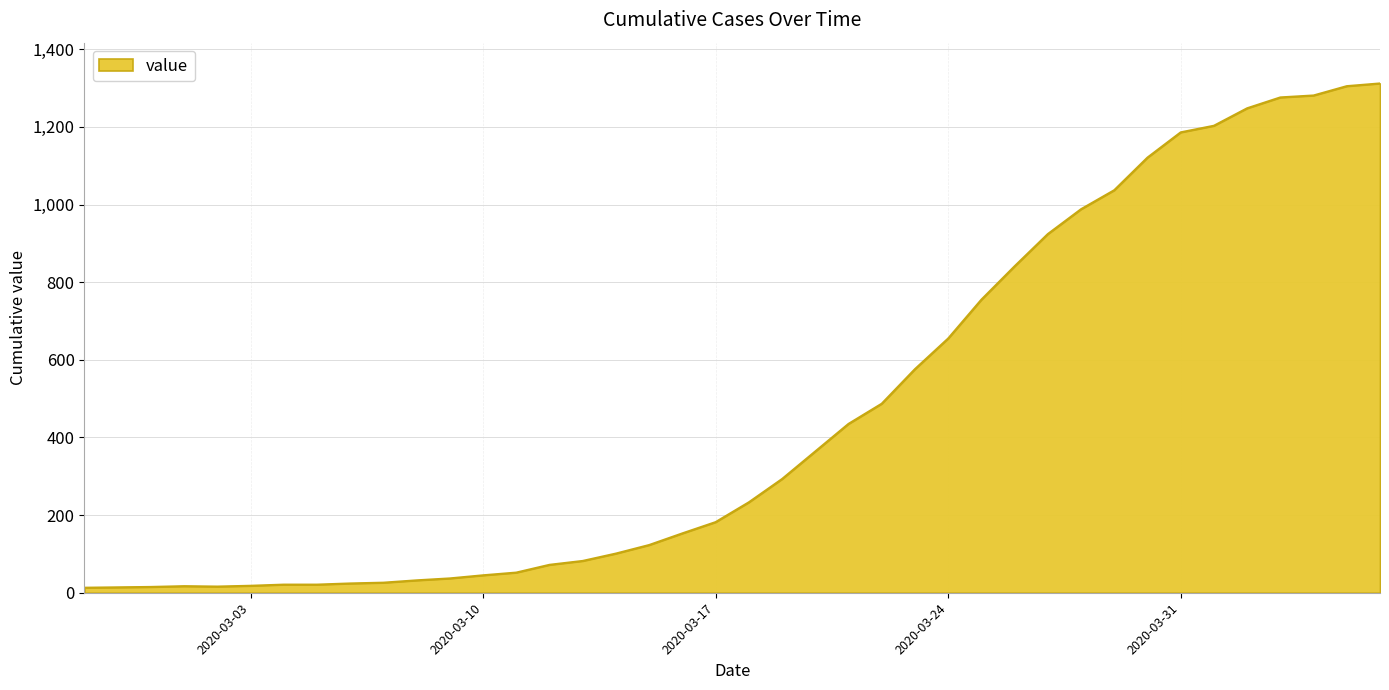

What is the difference between the maximum and minimum values?

1299